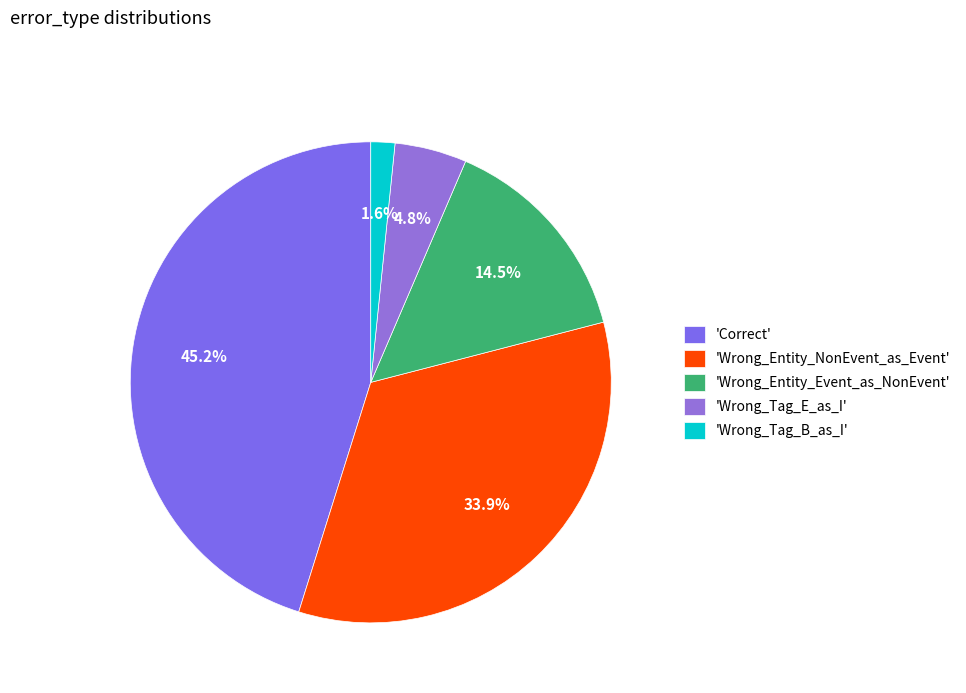

What is the largest slice in the pie chart?

'Correct'